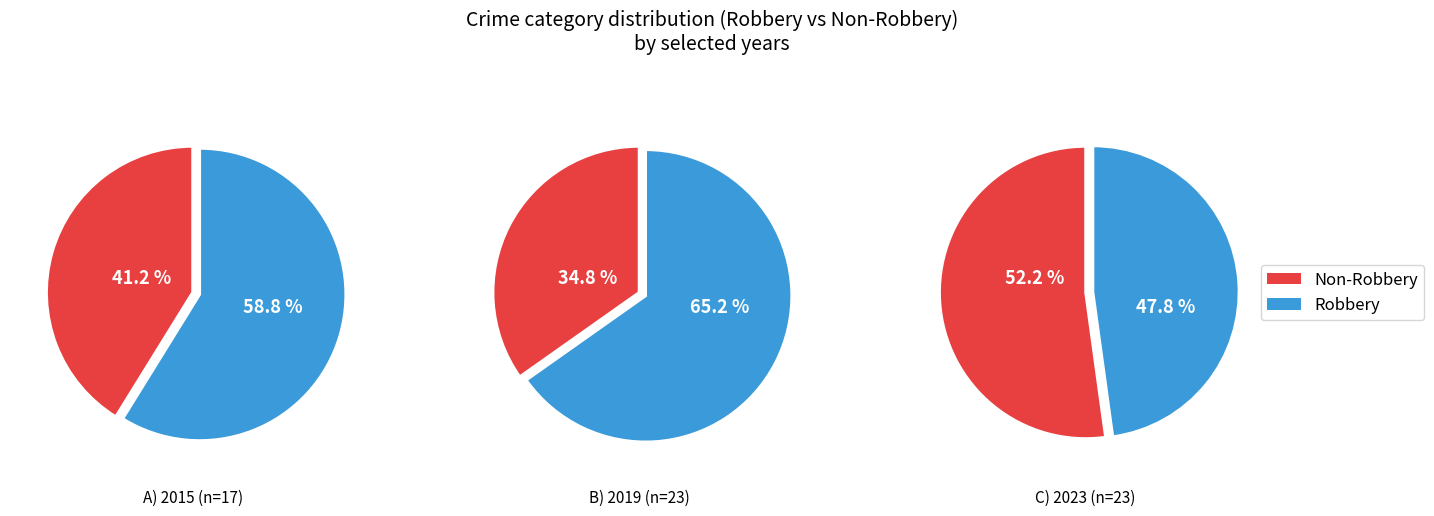

True or false: 5 accounts for 1% of the total.

False